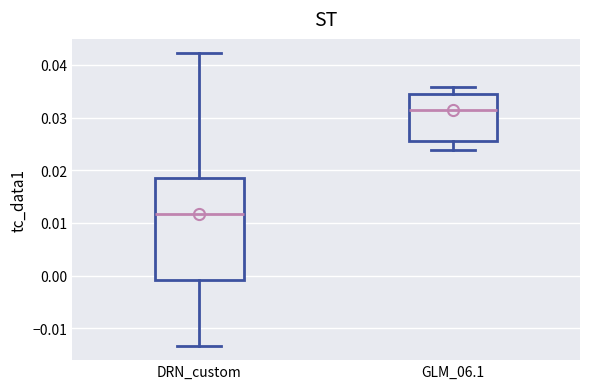

Where is the upper edge of the box for GLM_06.1 on the y-axis? The values are not printed on the chart, so give them approximately, as read against the axis.

0.034